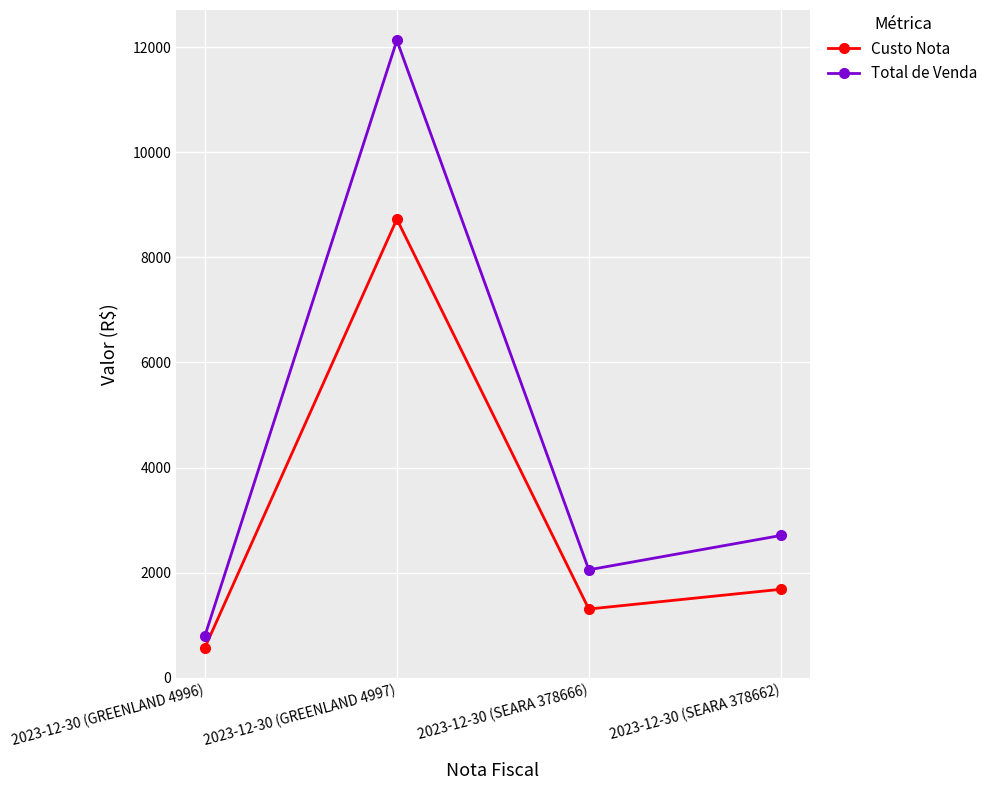

True or false: Total de Venda and Custo Nota cross at least once.

False